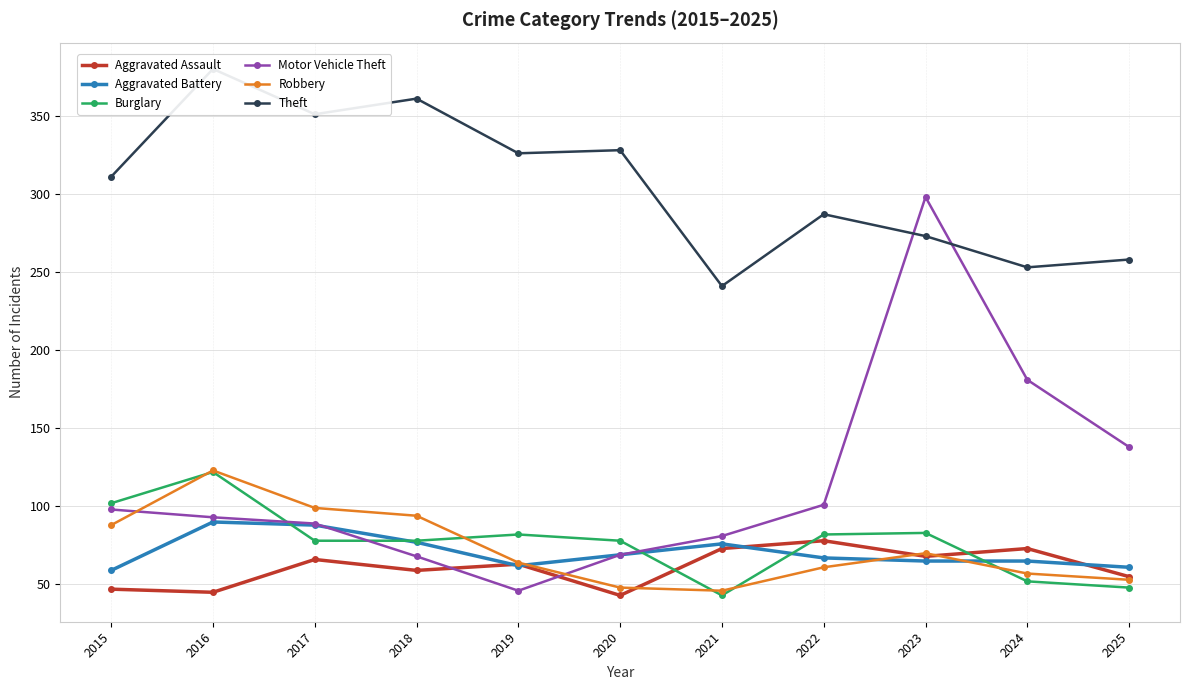

Reading left to right, what are all the values shown in this chart?

Aggravated Assault: 2015=47	2016=45	2017=66	2018=59	2019=63	2020=43	2021=73	2022=78	2023=68	2024=73	2025=55
Aggravated Battery: 2015=59	2016=90	2017=88	2018=77	2019=62	2020=69	2021=76	2022=67	2023=65	2024=65	2025=61
Burglary: 2015=102	2016=122	2017=78	2018=78	2019=82	2020=78	2021=43	2022=82	2023=83	2024=52	2025=48
Motor Vehicle Theft: 2015=98	2016=93	2017=89	2018=68	2019=46	2020=69	2021=81	2022=101	2023=298	2024=181	2025=138
Robbery: 2015=88	2016=123	2017=99	2018=94	2019=64	2020=48	2021=46	2022=61	2023=70	2024=57	2025=53
Theft: 2015=311	2016=380	2017=351	2018=361	2019=326	2020=328	2021=241	2022=287	2023=273	2024=253	2025=258